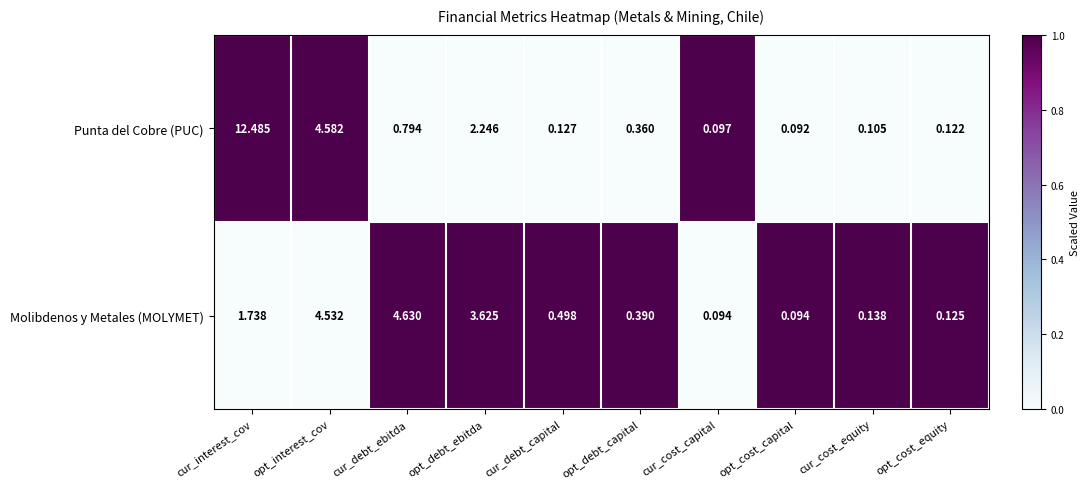

At which category does the chart reach its peak across all series?

cur_interest_cov